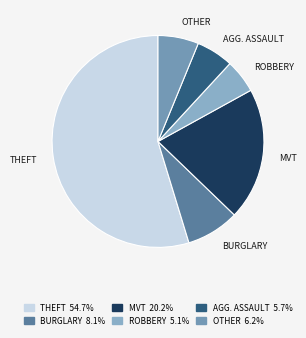

To the nearest percent, what is the average slice percentage?

17%